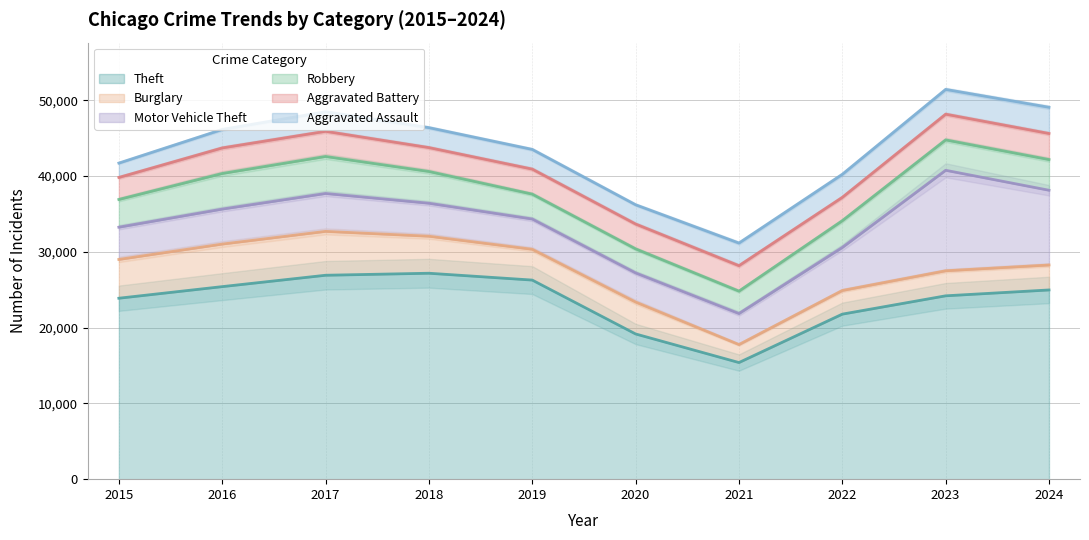

At which label does Motor Vehicle Theft reach its minimum?

2020